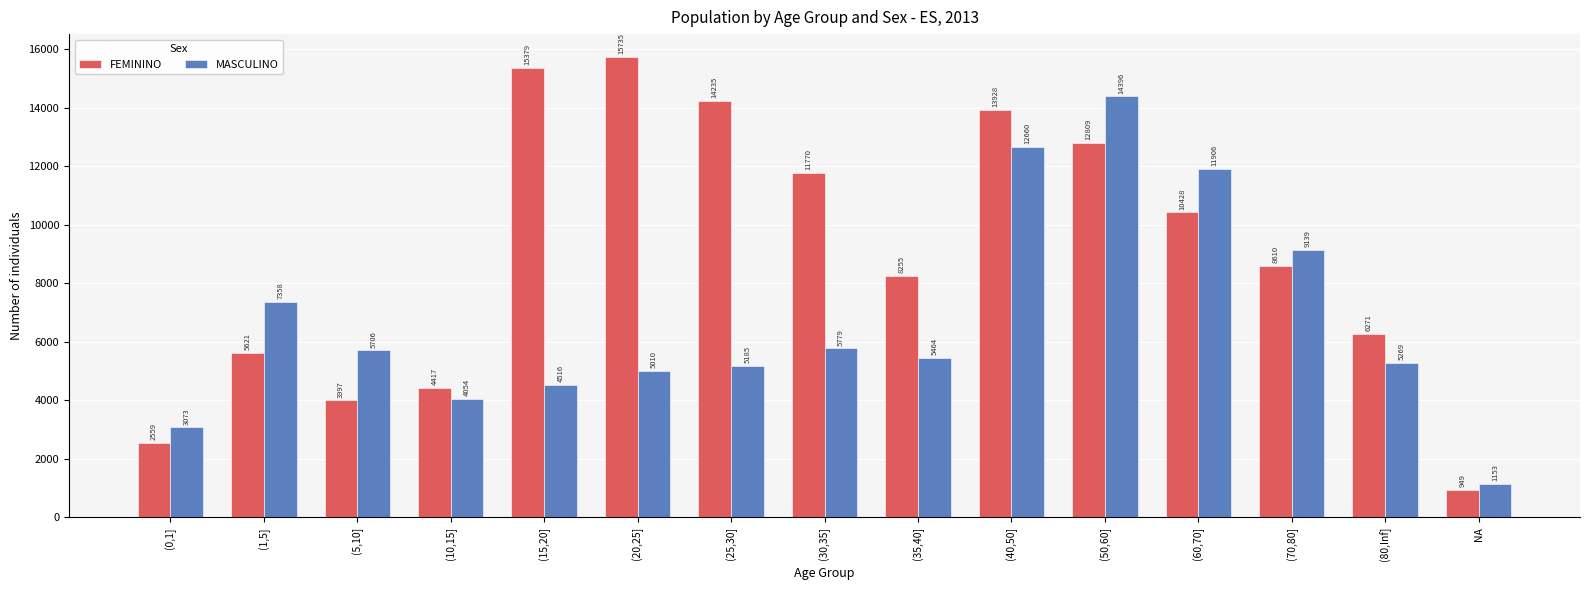

Which label corresponds to the smallest value in the chart?

NA